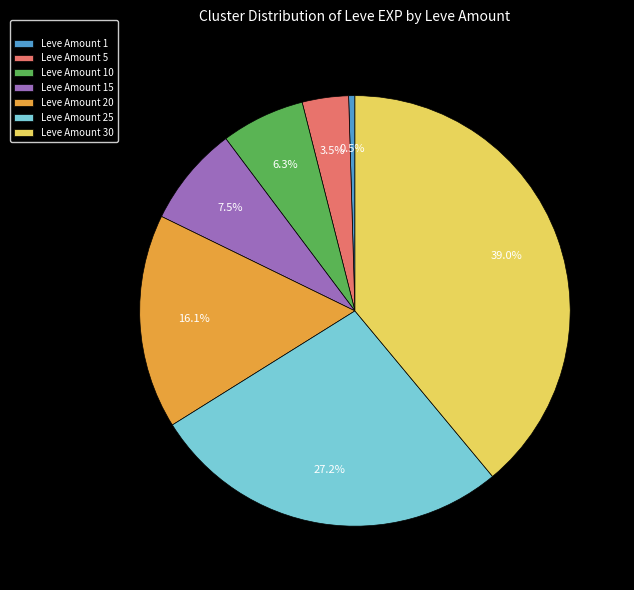

Is there a majority slice in this chart?

No